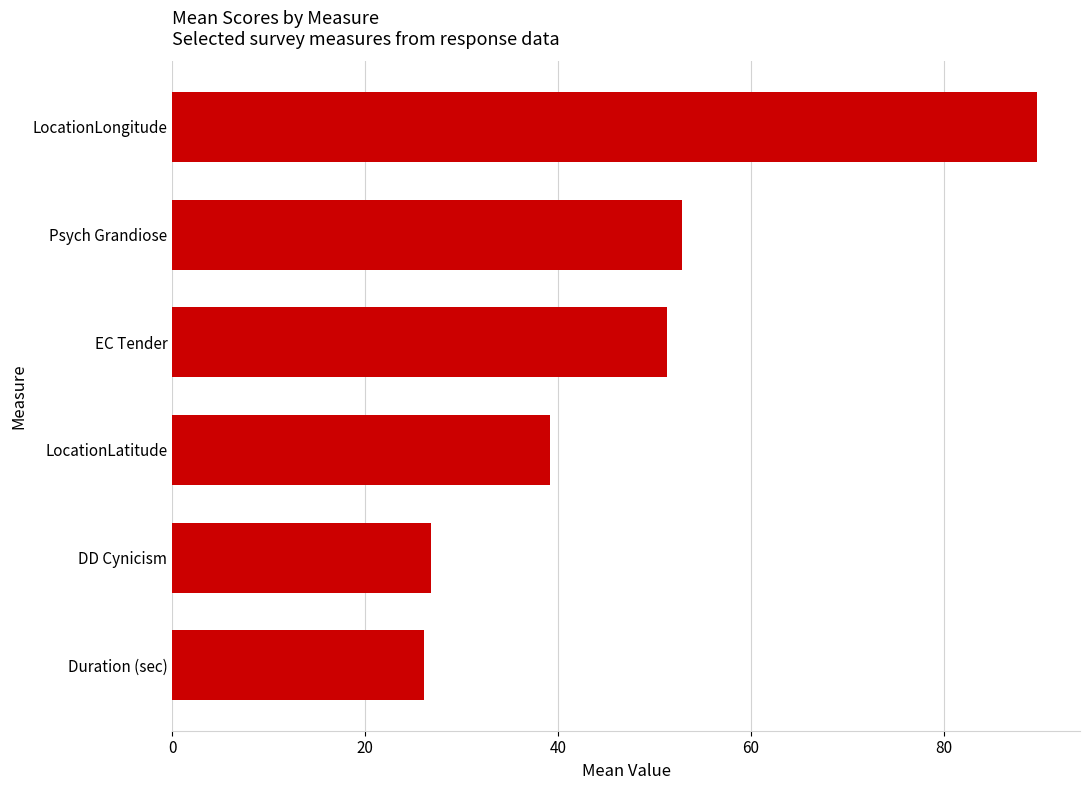

How many values exceed 51?

3